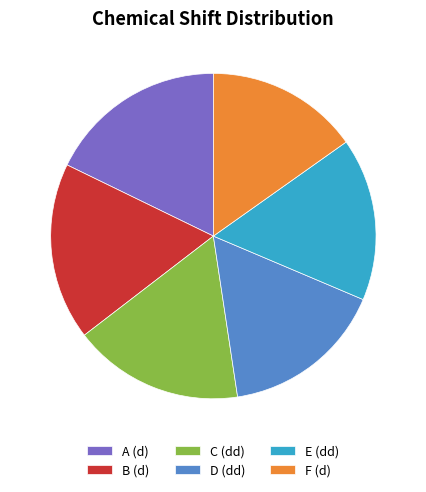

What is the smallest slice in the pie chart?

F (d)